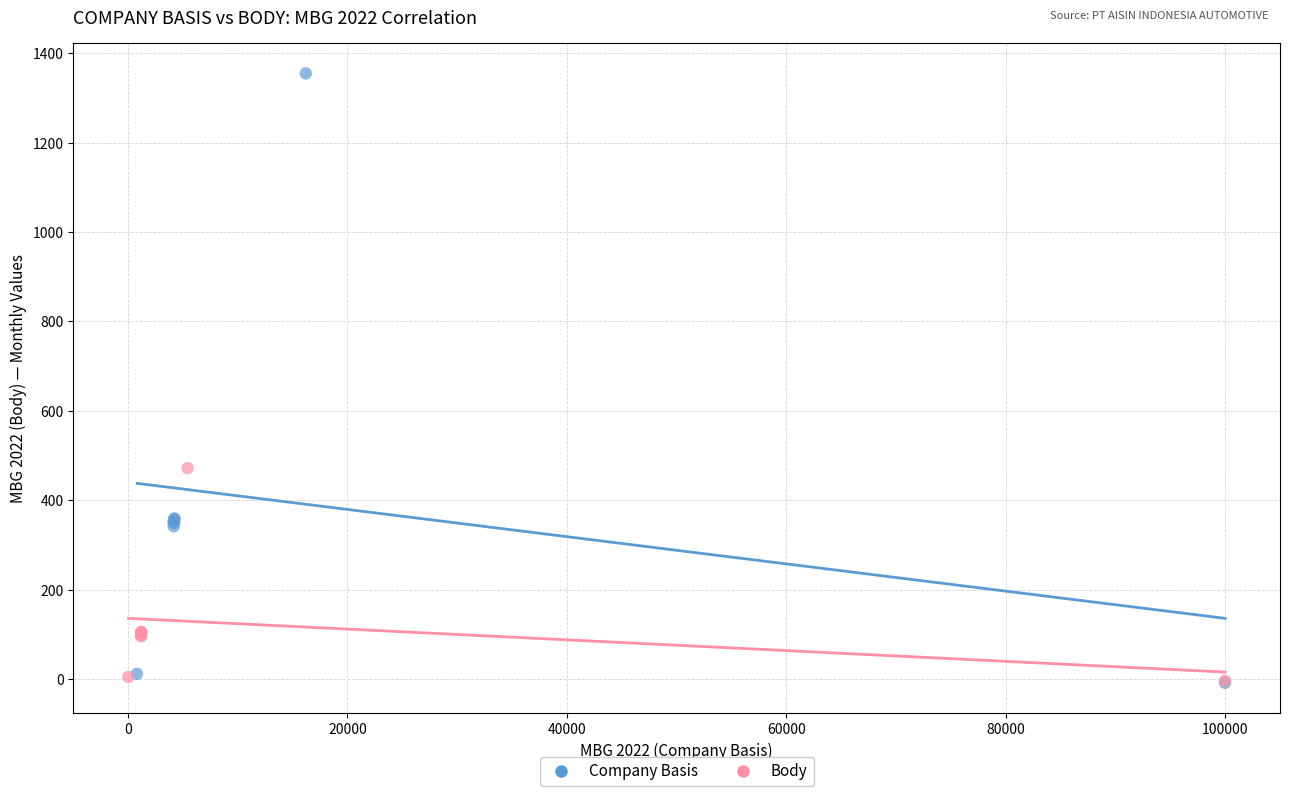

What are all the series names shown in the legend?

Company Basis, Body